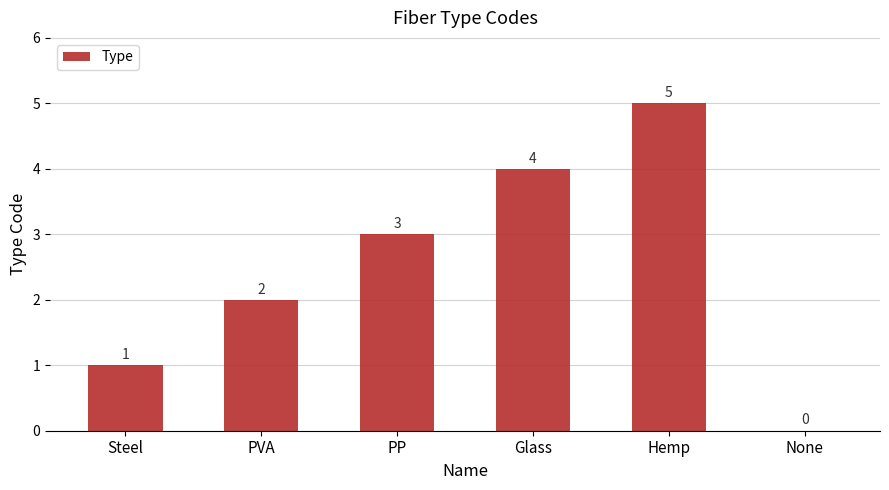

Where is the data nearest to the value 2?

PVA